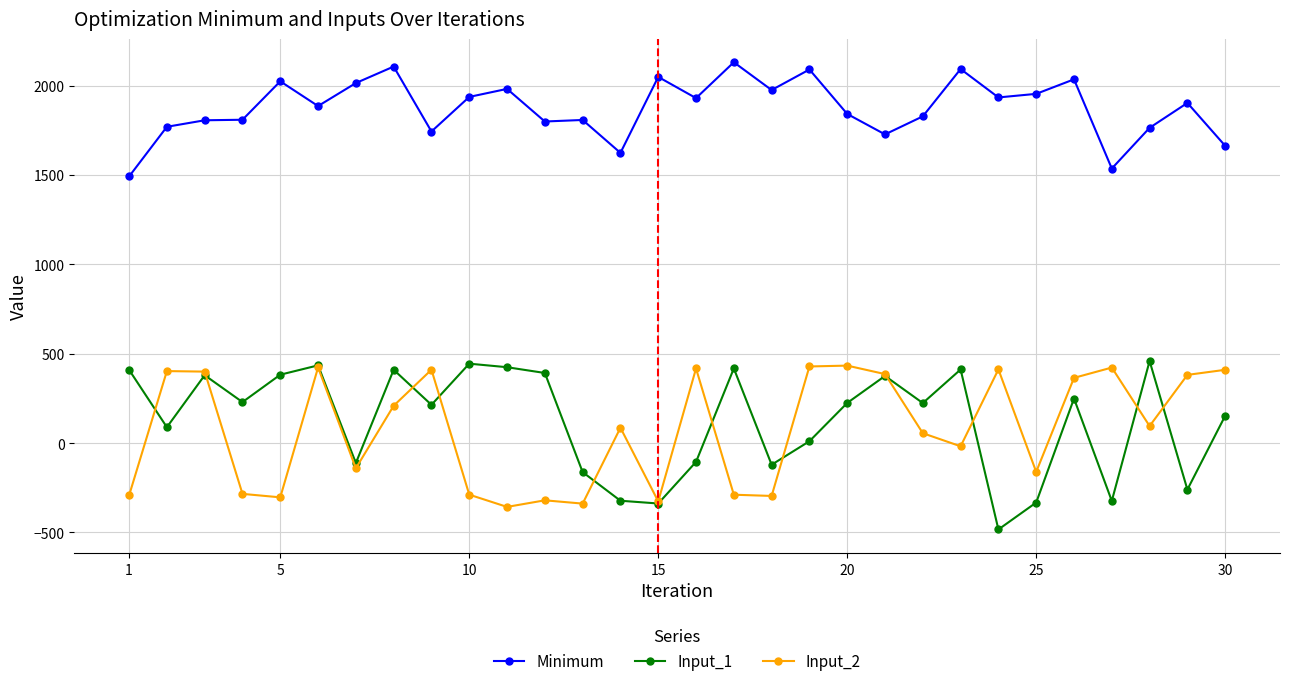

What is the lowest value of the Minimum series?

1491.6